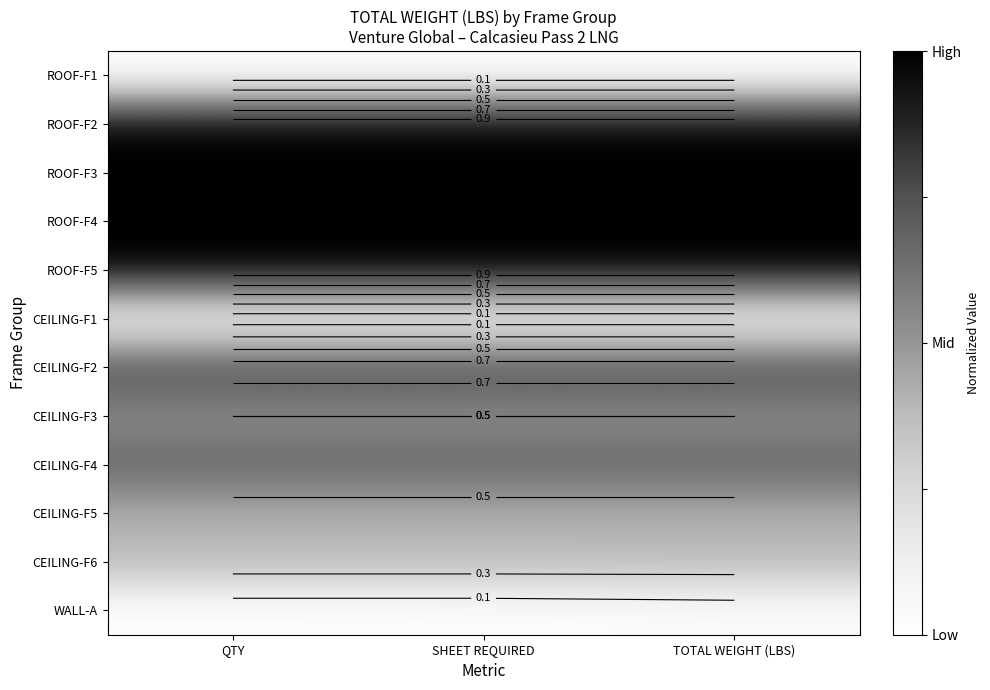

Rank the series by their maximum value, from lowest to highest.

ROOF-F1, CEILING-F1, WALL-A, CEILING-F5, CEILING-F6, CEILING-F3, CEILING-F4, CEILING-F2, ROOF-F2, ROOF-F3, ROOF-F4, ROOF-F5